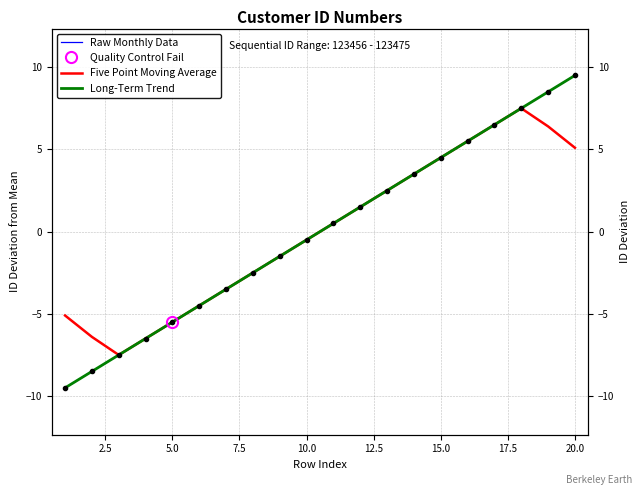

True or false: Long-Term Trend has more than 2 interior local peaks.

False